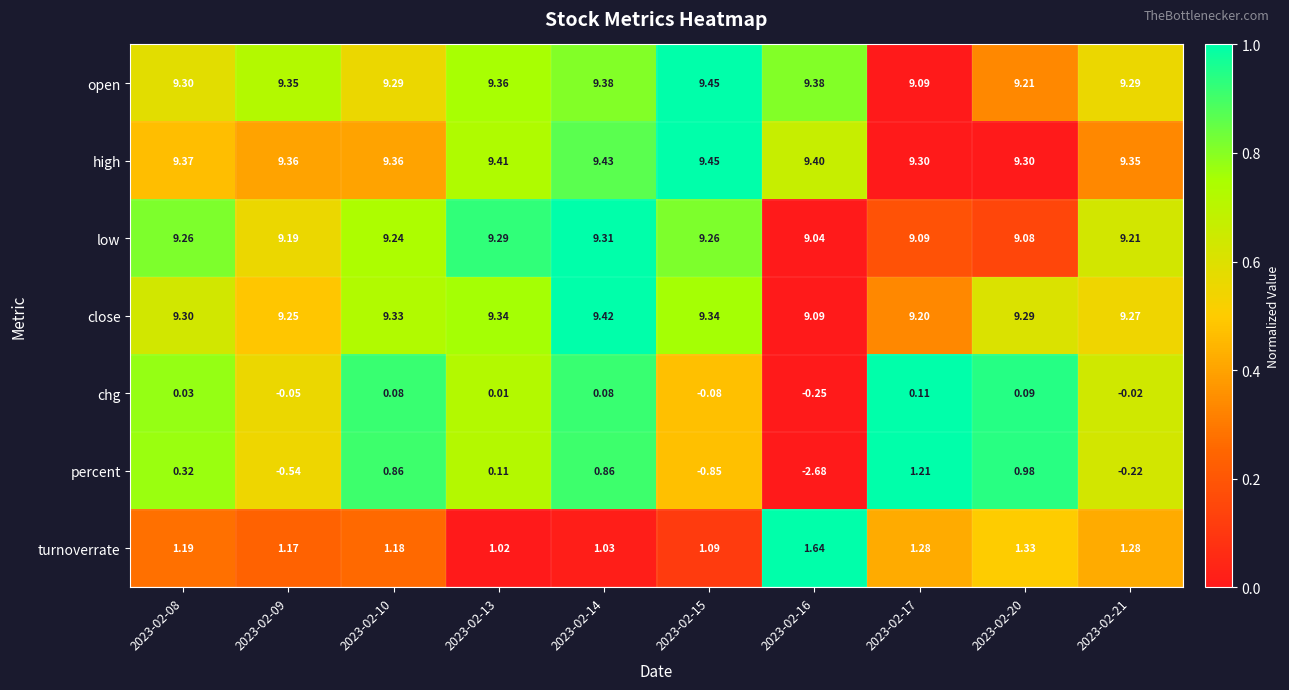

Is the value of low at 2023-02-20 greater than the value of chg at 2023-02-08?

Yes